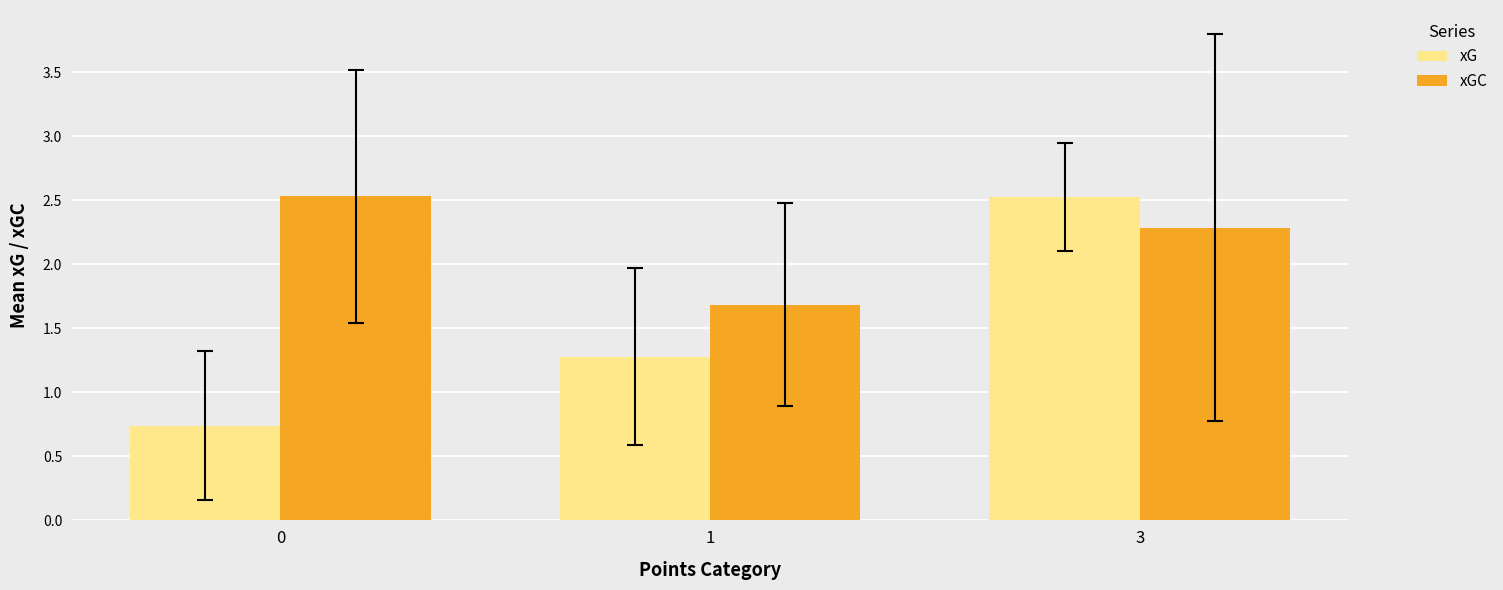

True or false: xGC has a value of 2.9 at 1.

False